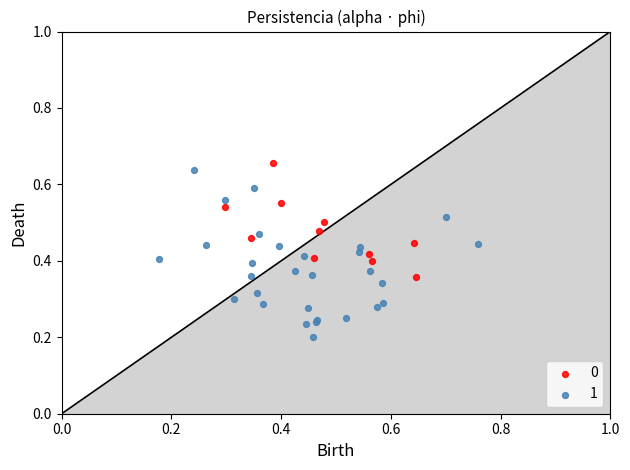

Which series contains the lowest Y value?

1